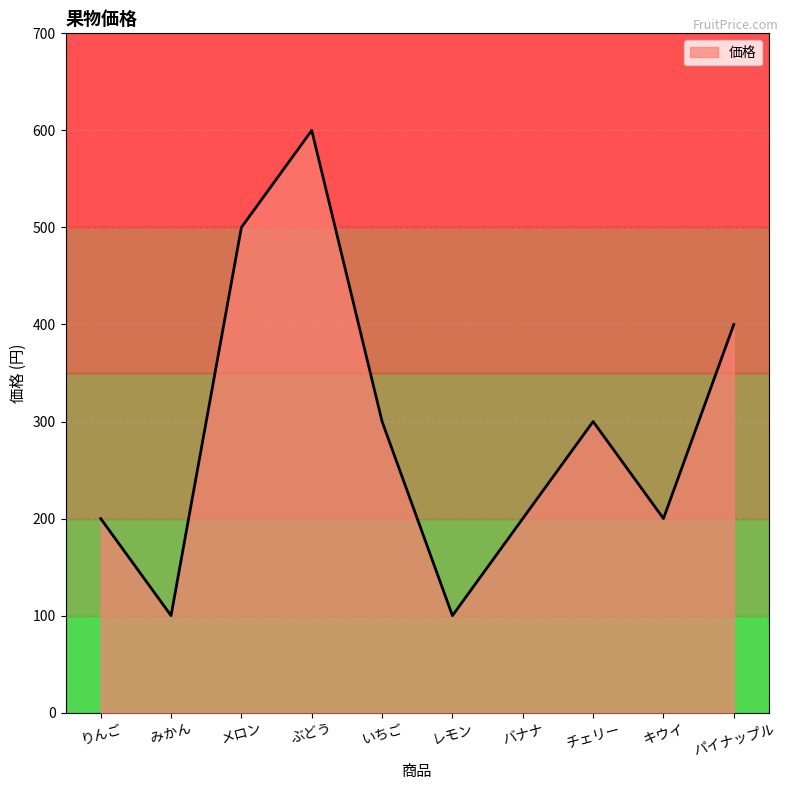

Does the chart have visible grid lines?

Yes